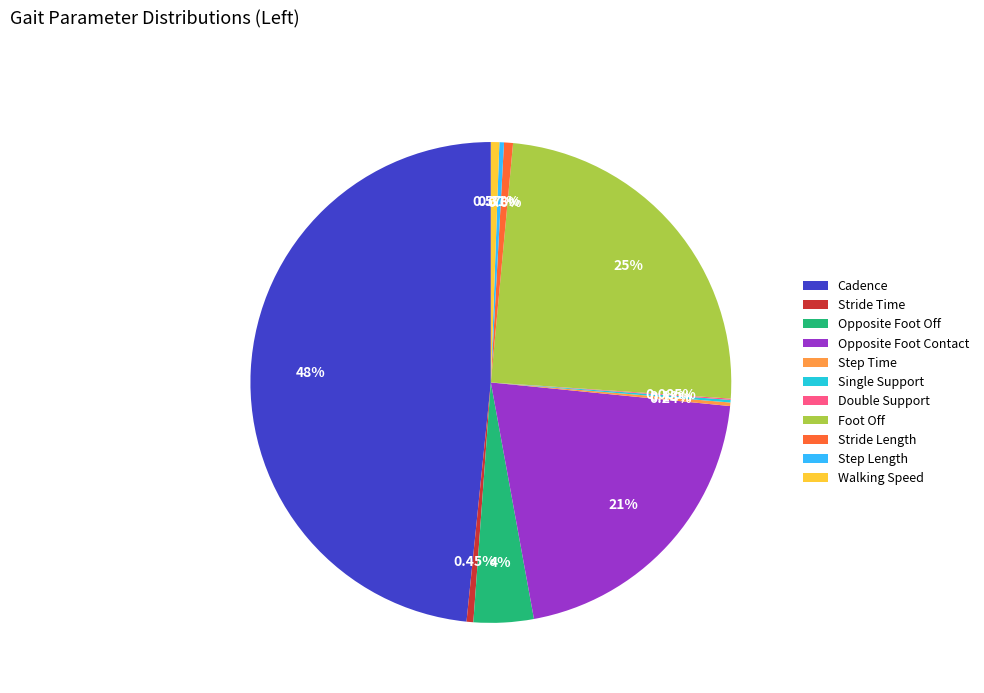

Does any single category account for the majority?

No